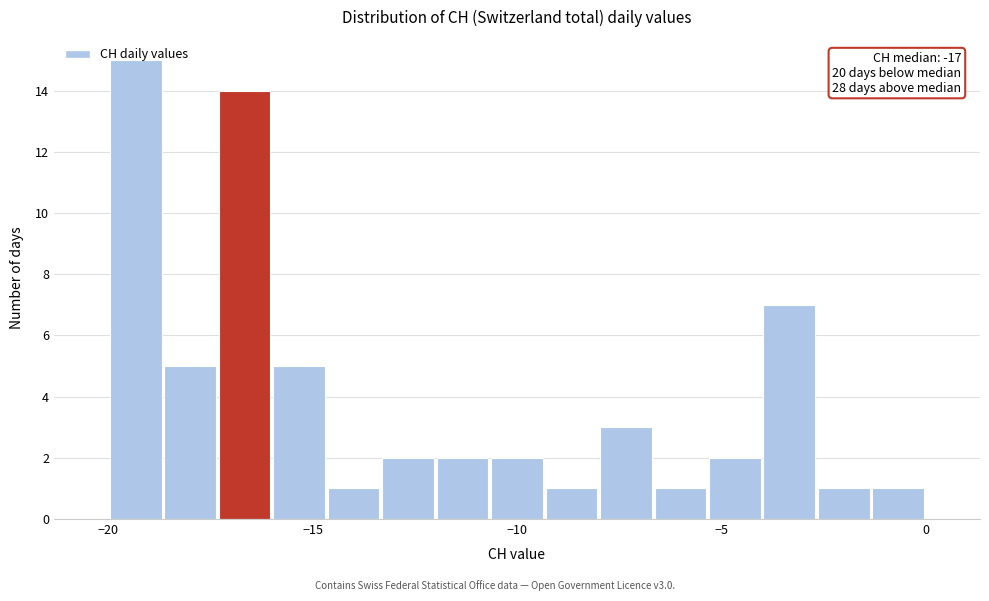

Read against the x-axis, roughly where is the centre of the tallest bar?

-19.5